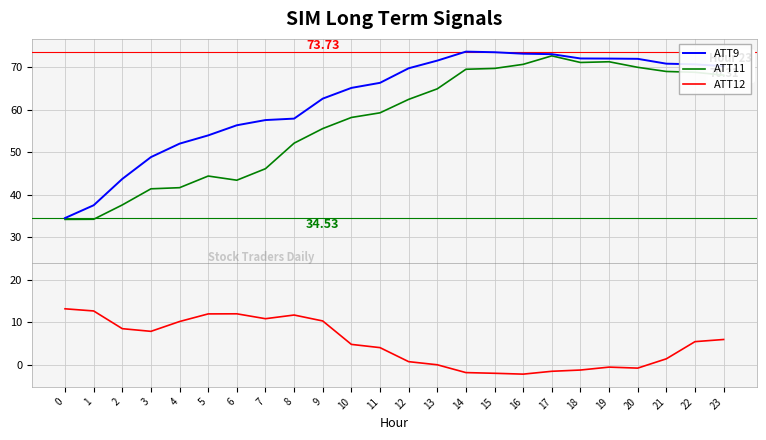

True or false: ATT11 and ATT12 intersect in this chart.

False